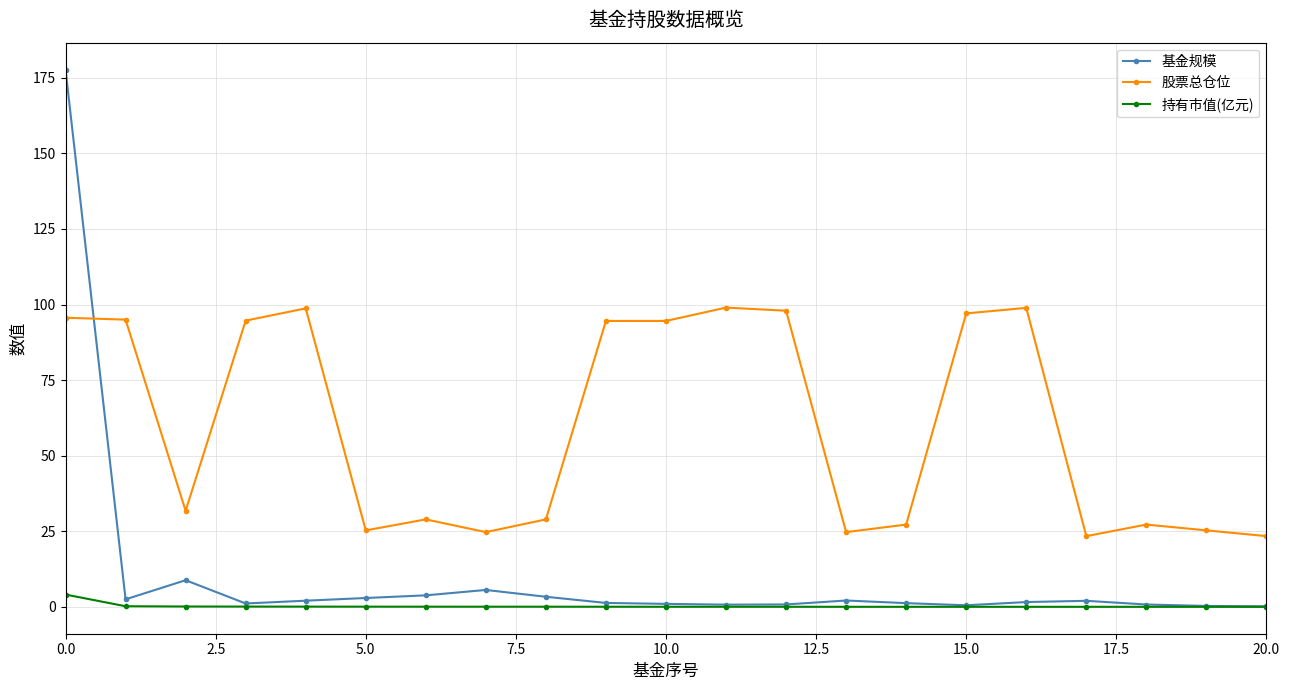

What is the value of the 基金规模 point at the 8th from the left?

5.6